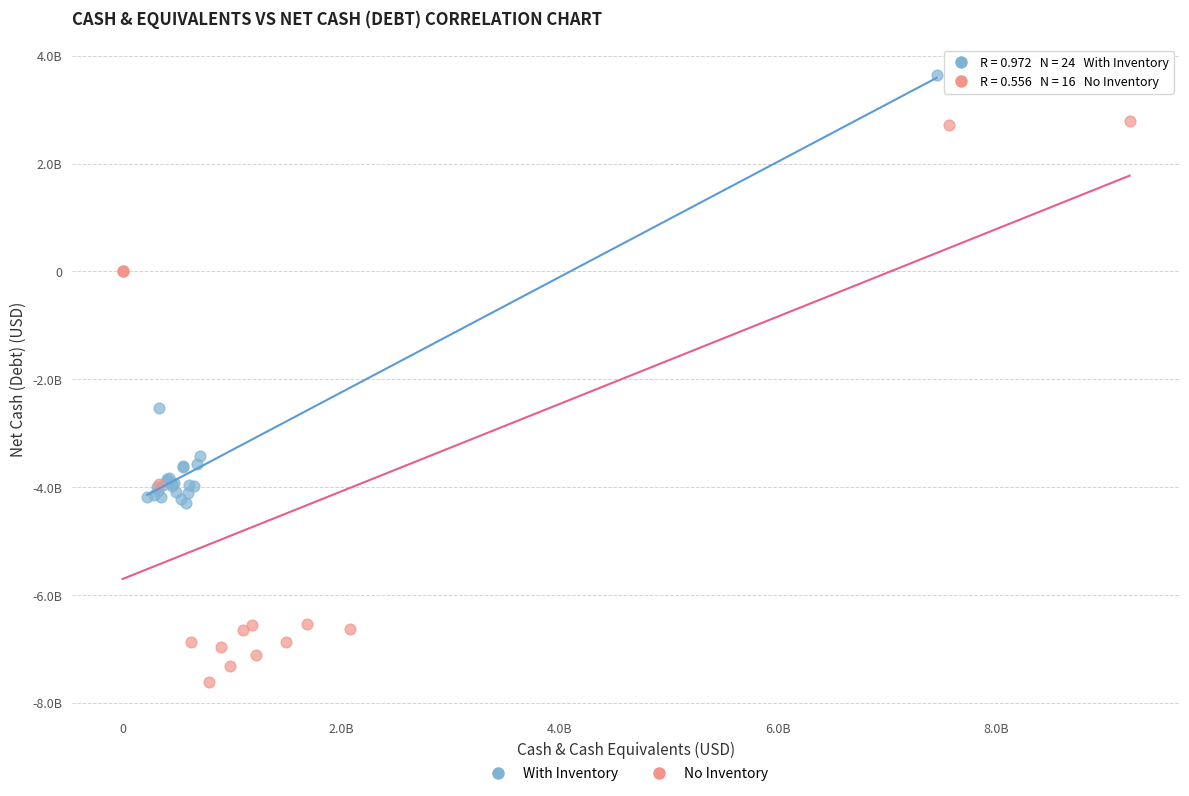

What are all the series names shown in the legend?

With Inventory, No Inventory